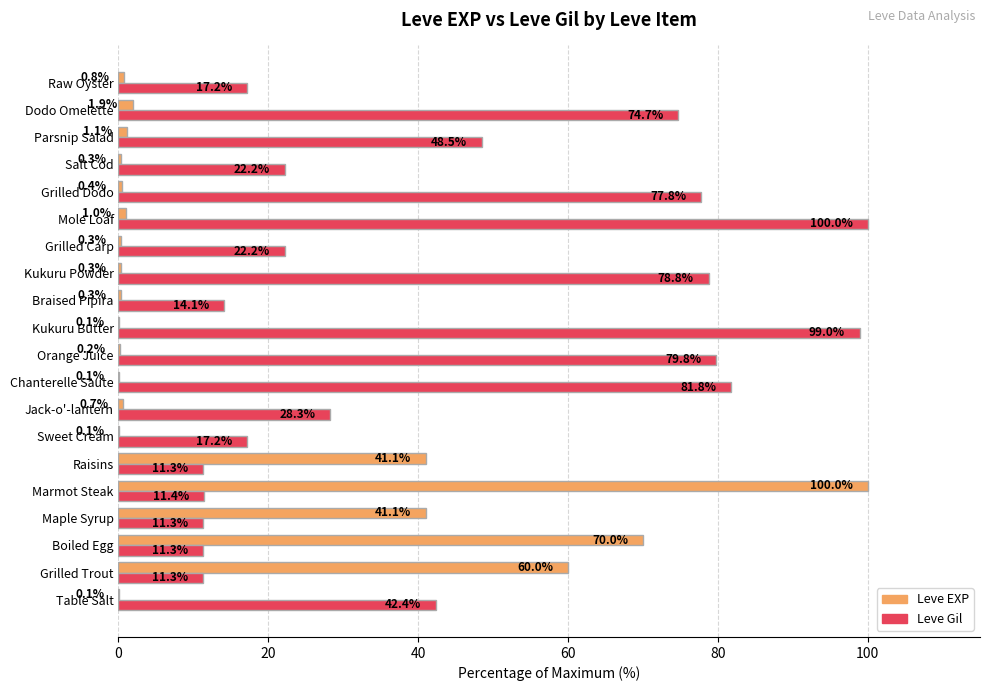

What are all the series names shown in the legend?

Leve EXP, Leve Gil